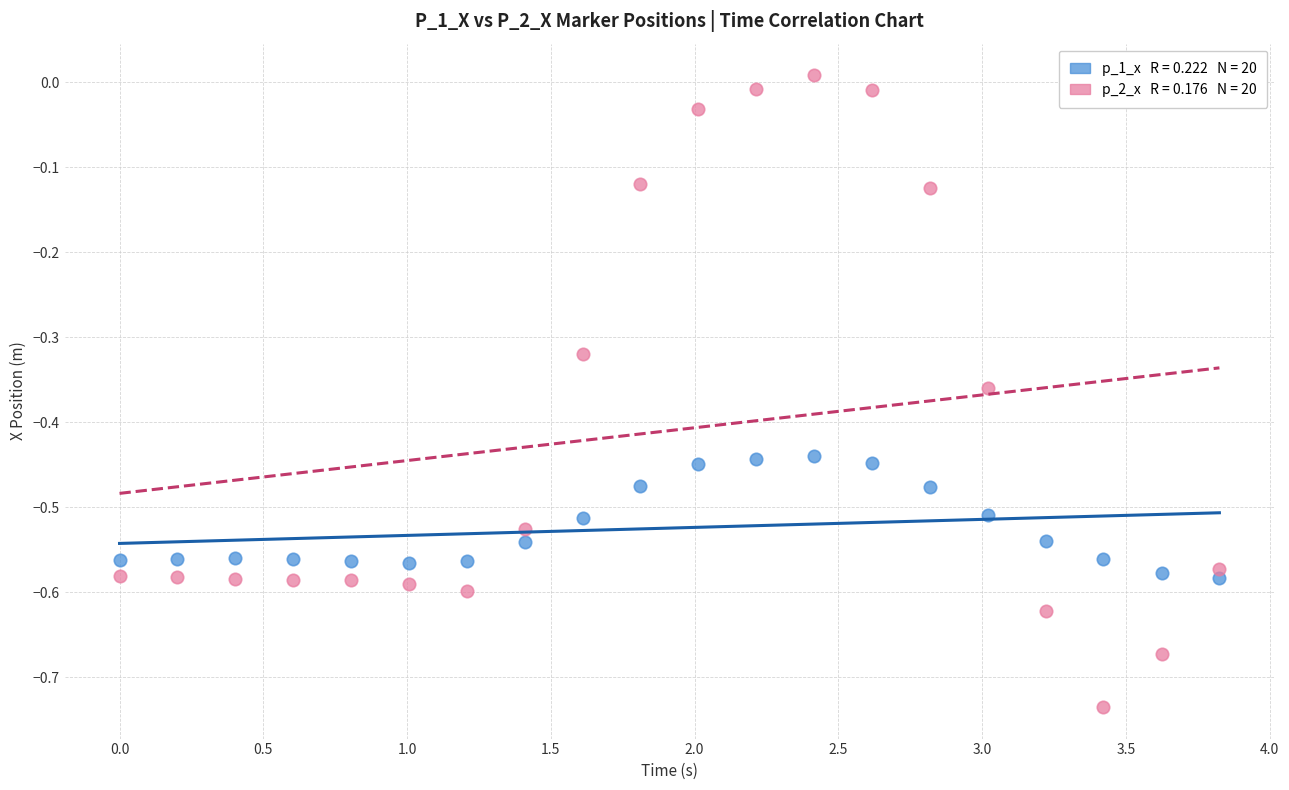

How many points are shown in the scatter plot?

40